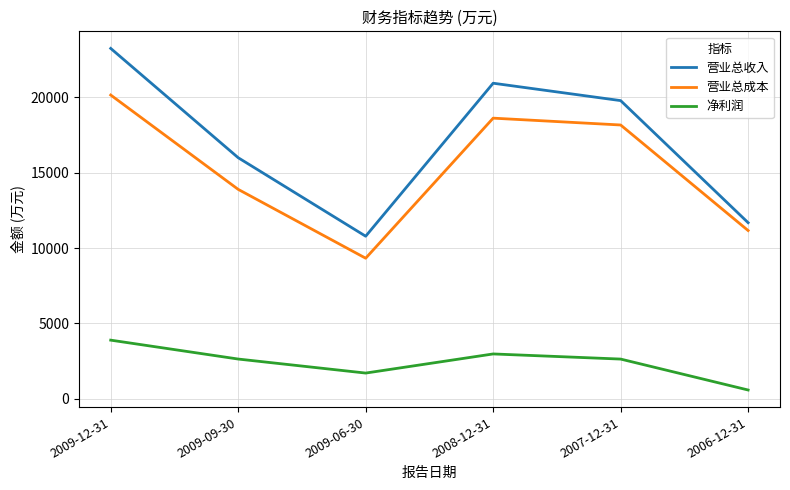

Rank the series by their maximum value, from lowest to highest.

净利润, 营业总成本, 营业总收入